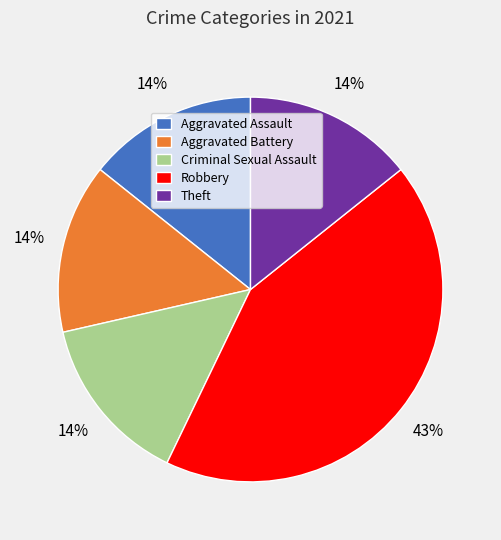

To the nearest percent, what is the difference between the largest and smallest slice percentages?

29%